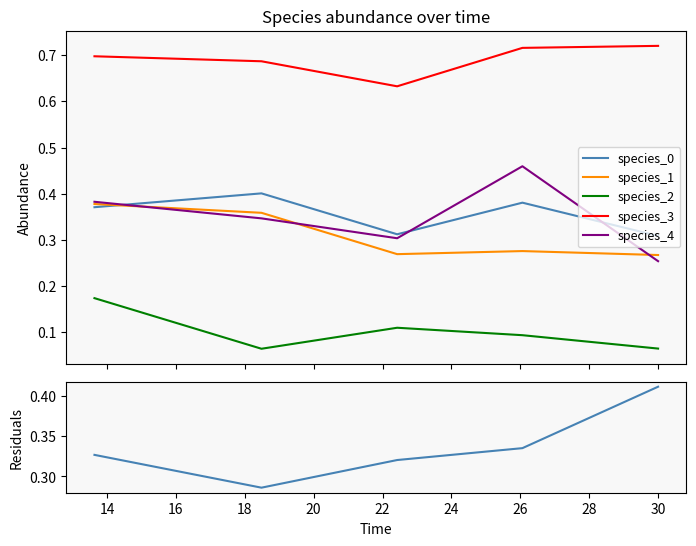

True or false: species_3 and species_1 cross at least once.

False